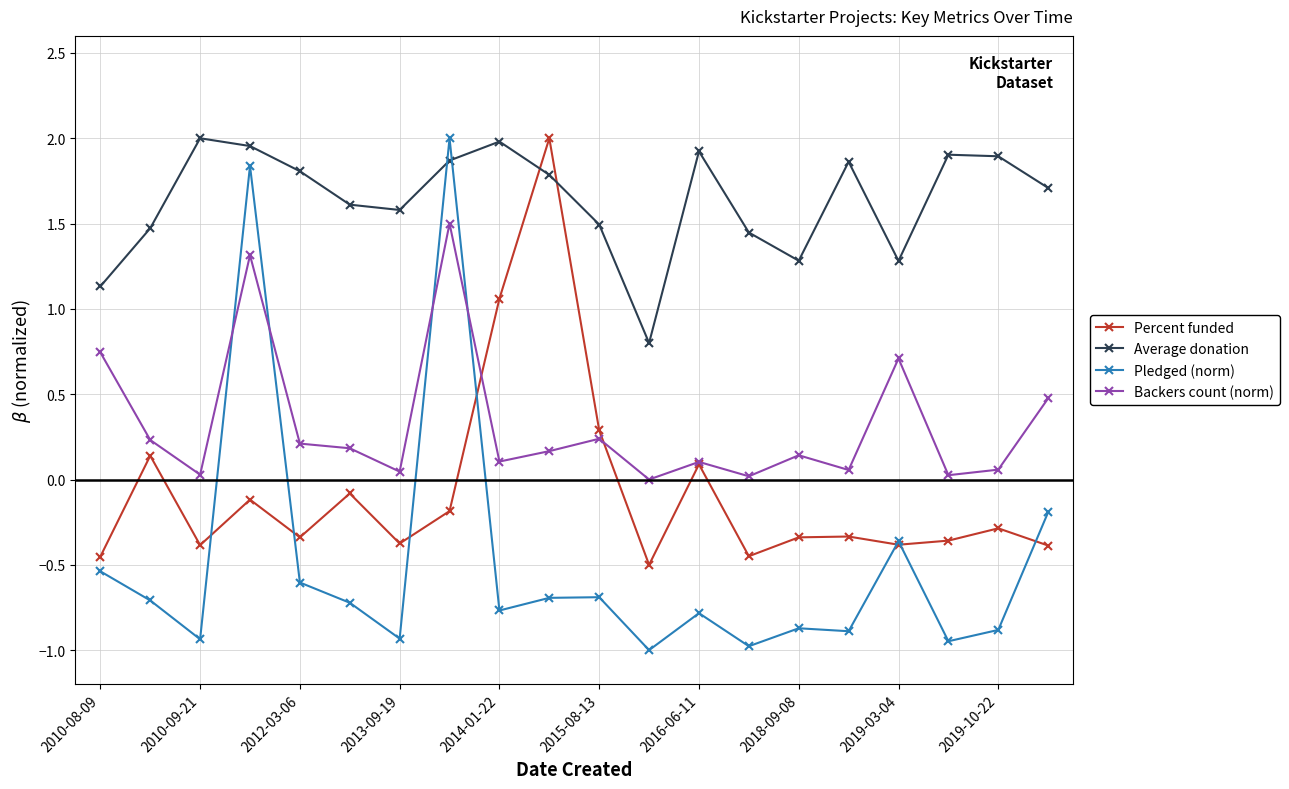

Which series has the largest range (max minus min)?

Pledged (norm)